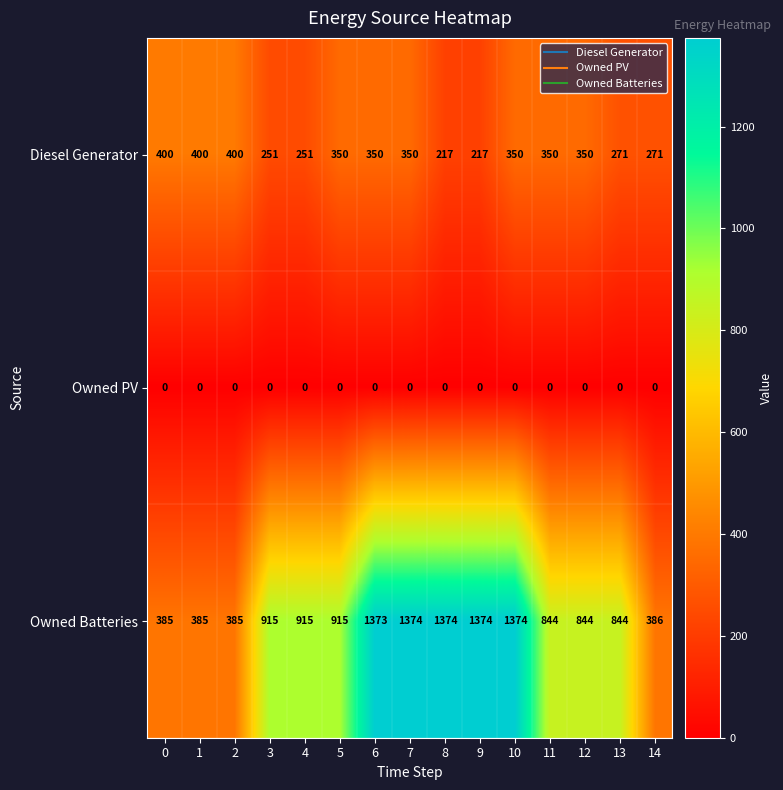

The Owned PV series shows 0 at 5. True or false?

True